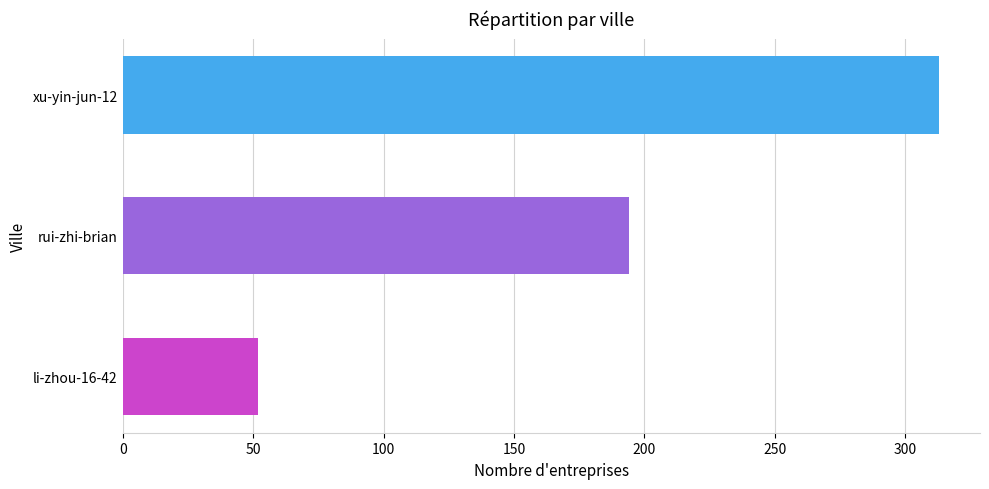

What value does the data have at xu-yin-jun-12?

313